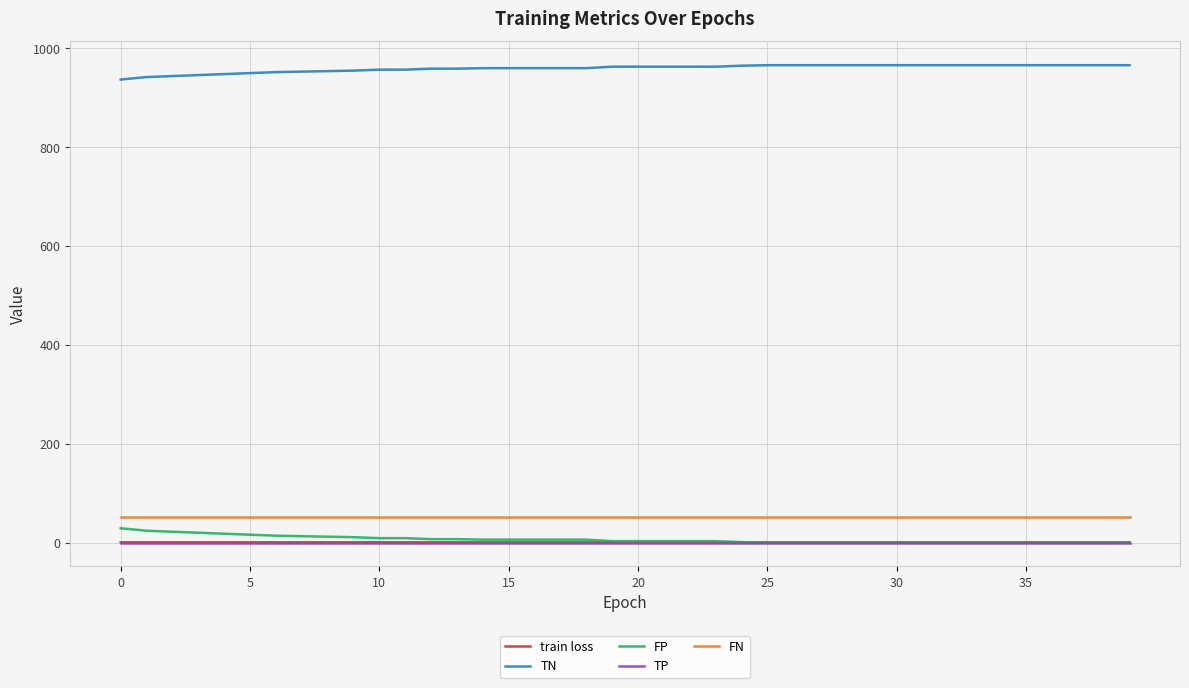

Which series has the largest total across all categories?

TN